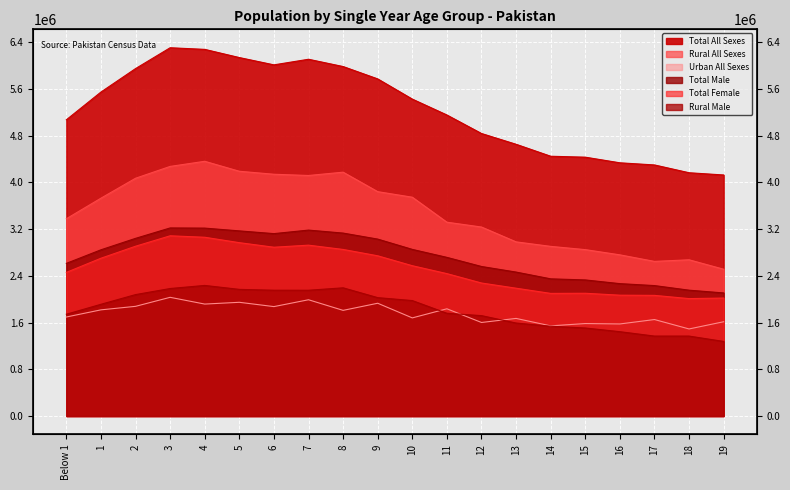

What is the difference between the highest and lowest values at 17?

2931477